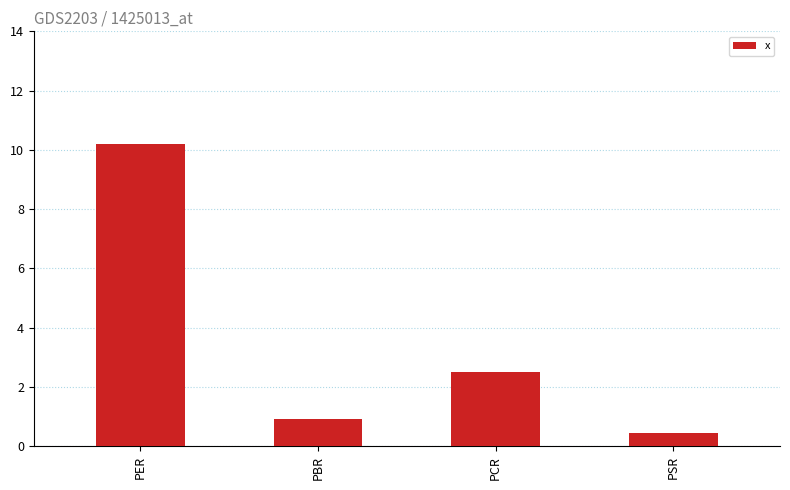

Are the bars horizontal?

No